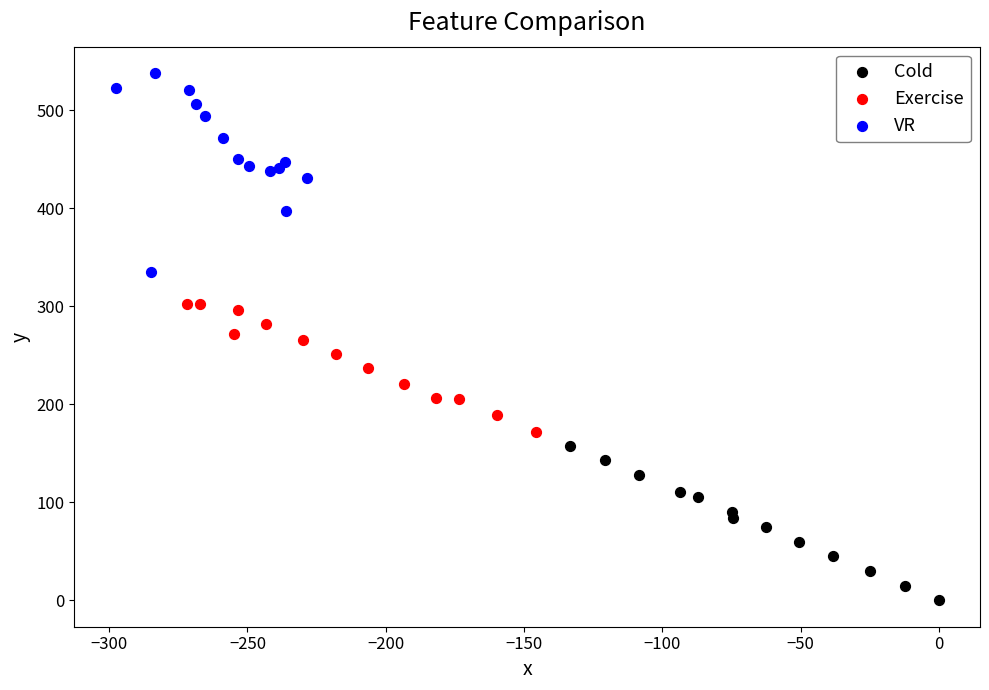

What are all the series names shown in the legend?

Cold, Exercise, VR